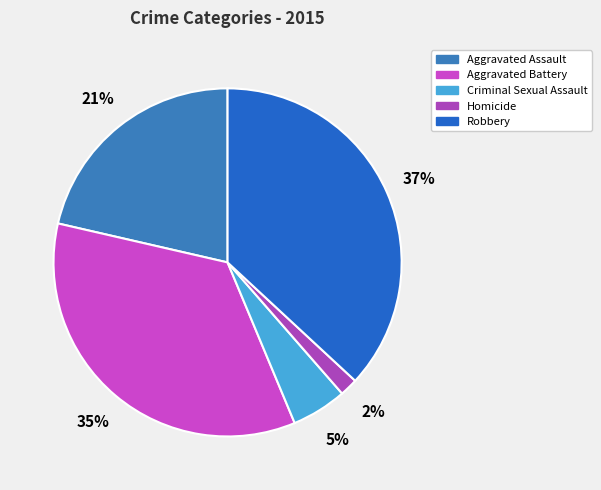

What is the total percentage of Criminal Sexual Assault and Homicide?

6.8%